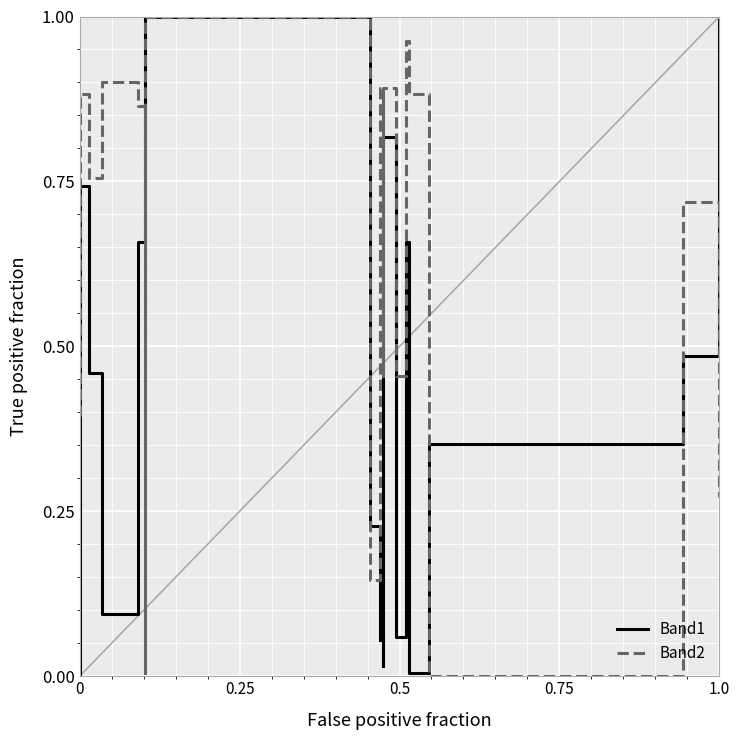

At how many categories does at least one series exceed 0?

20